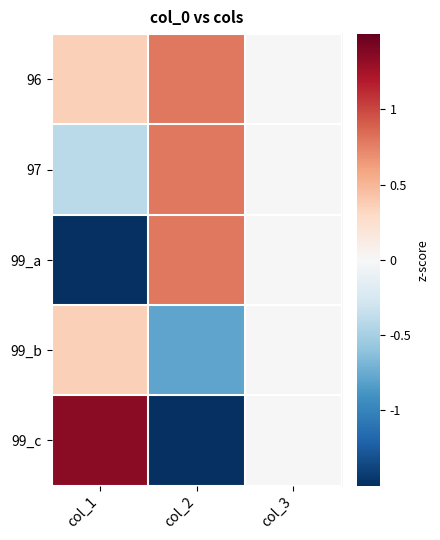

Which category has the lowest value across all series?

col_1